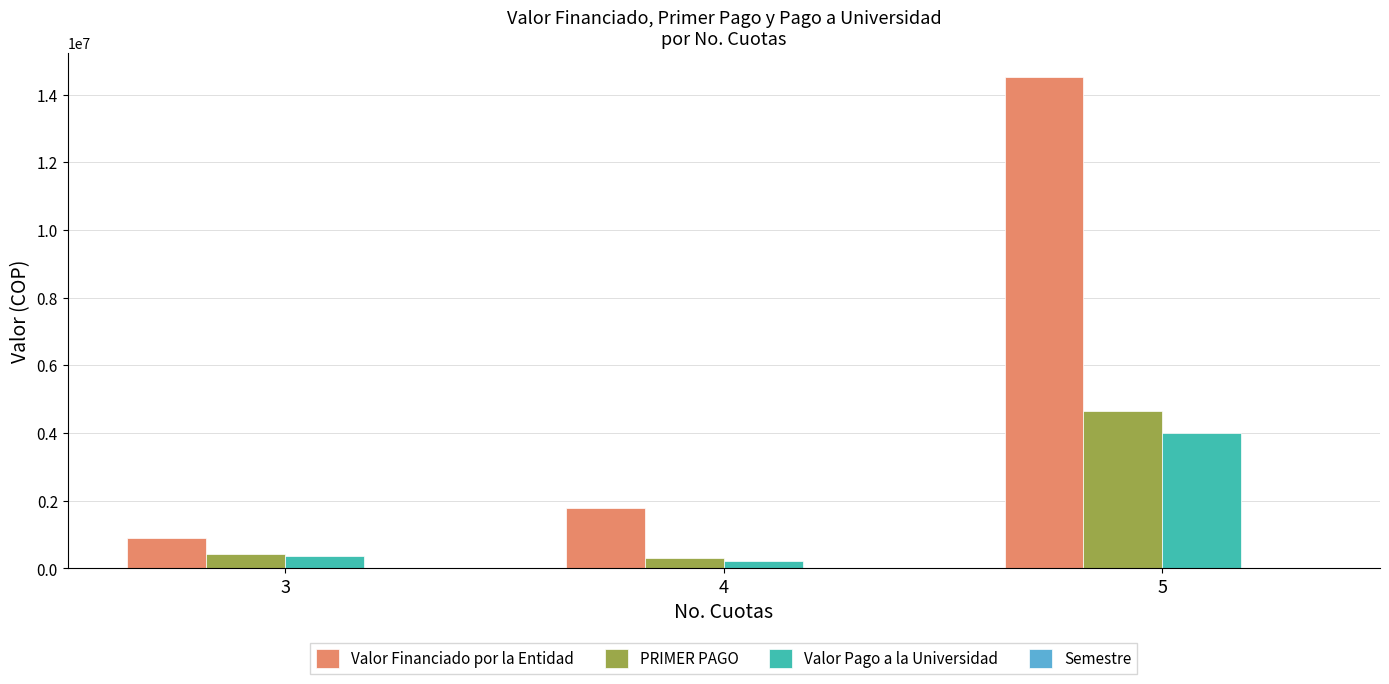

What is the maximum value shown in the chart?

14517315